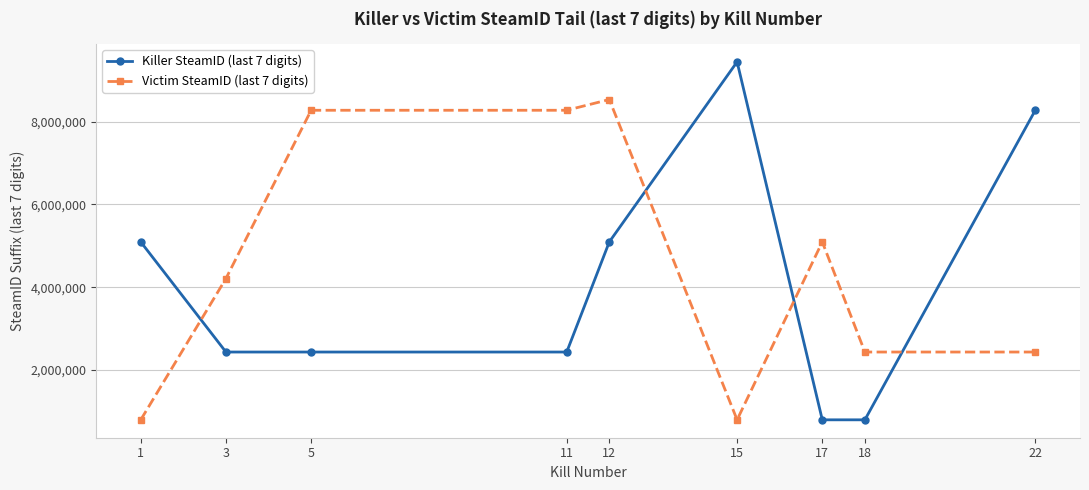

How many times do Killer SteamID (last 7 digits) and Victim SteamID (last 7 digits) cross each other?

4